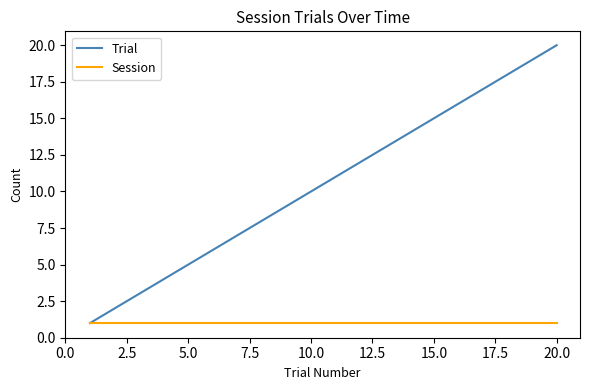

List the series in order of their overall mean, lowest first.

Session, Trial